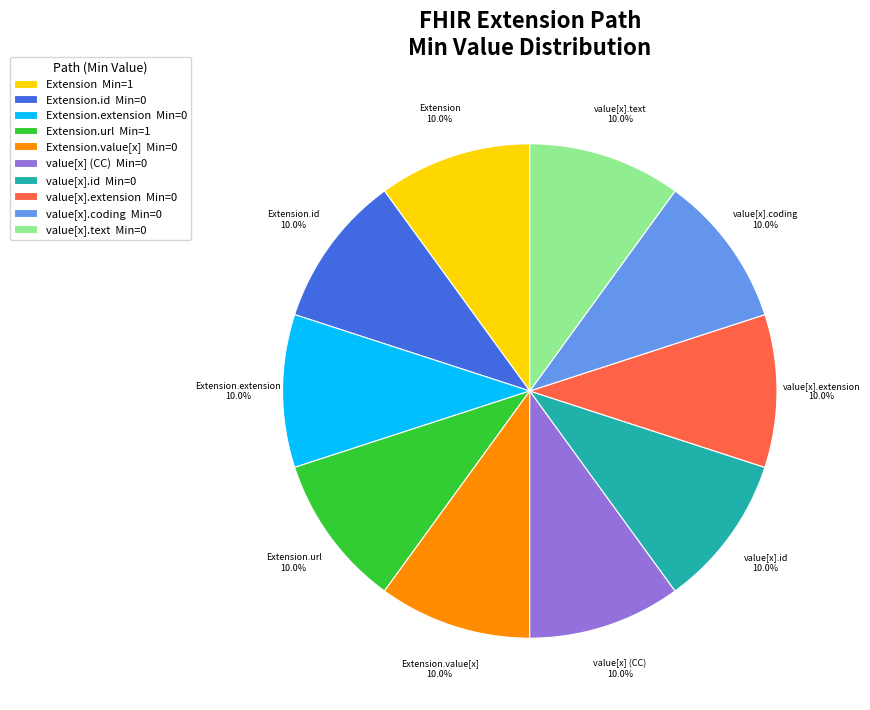

Is there a majority slice in this chart?

No